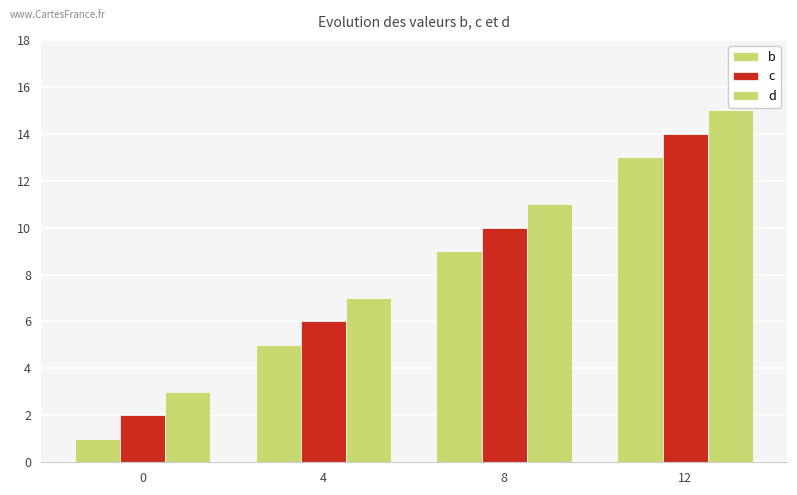

What is the highest value of the d series?

15